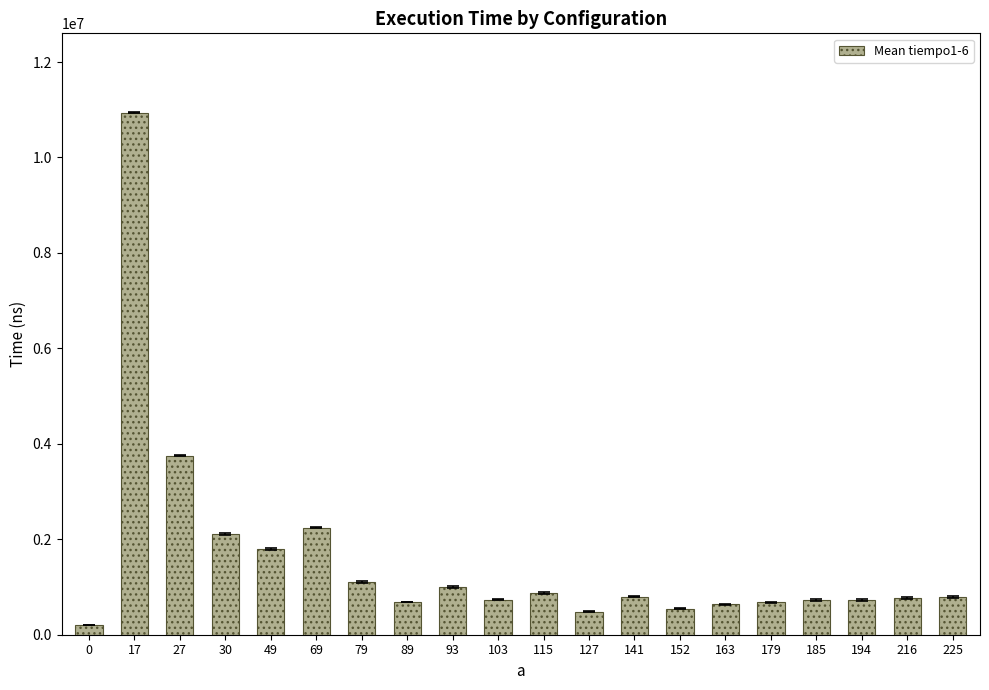

What is the greatest value displayed?

10940109.2